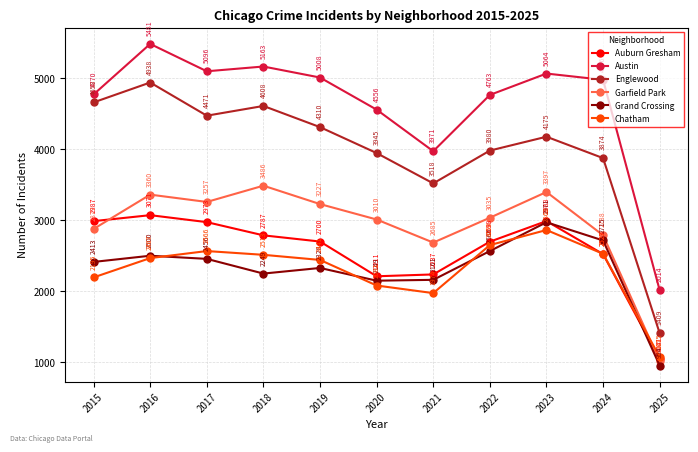

What are all the series names shown in the legend?

Auburn Gresham, Austin, Englewood, Garfield Park, Grand Crossing, Chatham